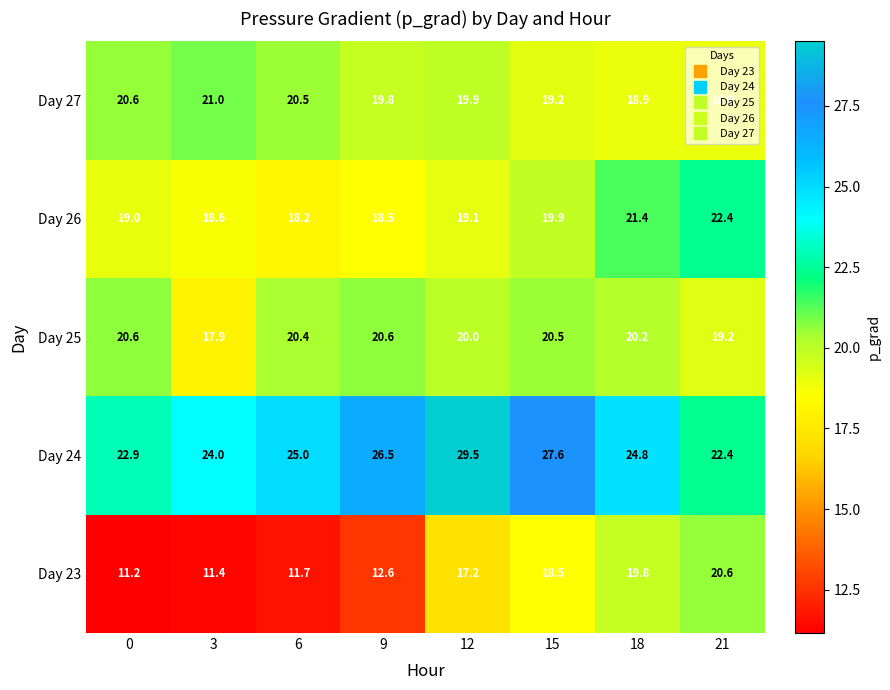

What is the difference between the Day 24 values at 21 and 18?

2.4